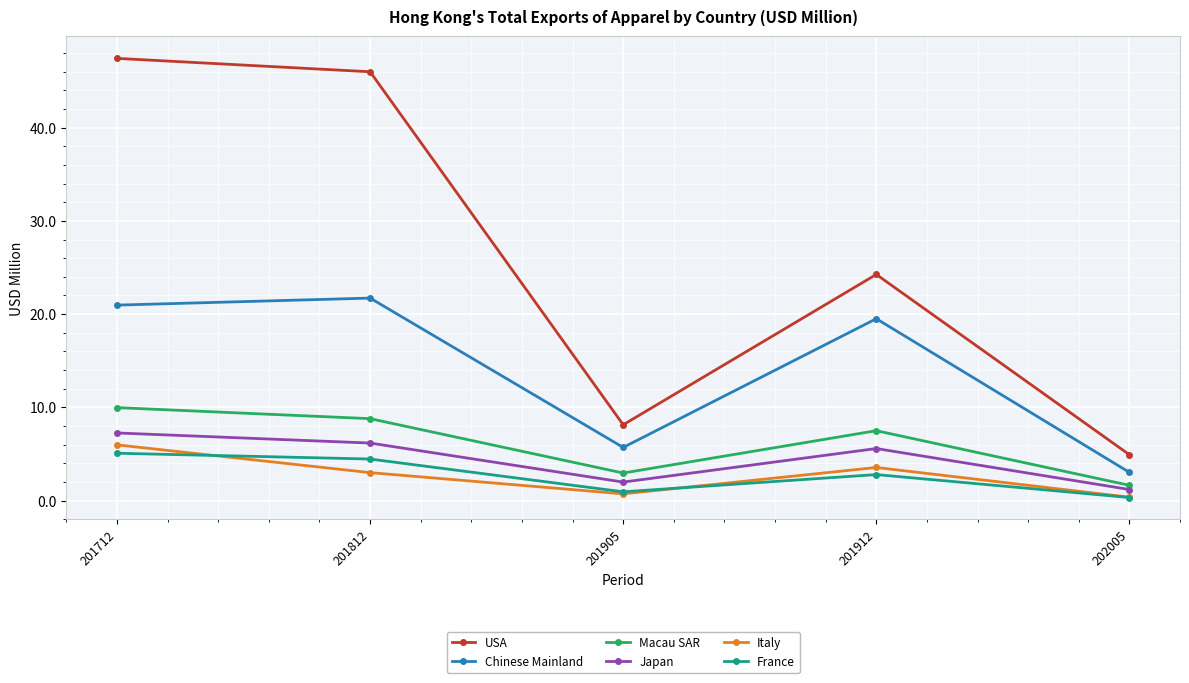

True or false: Japan and Macau SAR intersect in this chart.

False